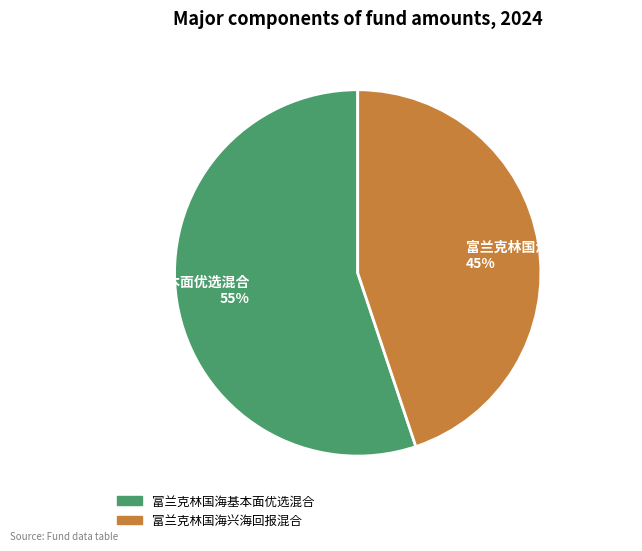

Which slice is the largest?

富兰克林国海基本面优选混合